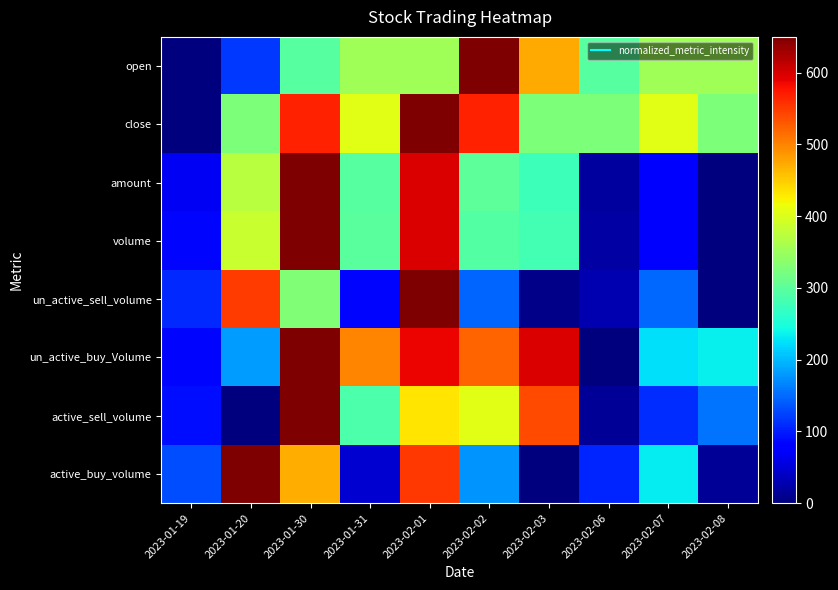

Reading left to right, extract all data points from this chart.

active_buy_volume: 2023-01-19=131.3	2023-01-20=650.0	2023-01-30=470.5	2023-01-31=45.7	2023-02-01=551.6	2023-02-02=176.4	2023-02-03=0.0	2023-02-06=105.9	2023-02-07=231.8	2023-02-08=13.2
active_sell_volume: 2023-01-19=89.3	2023-01-20=0.0	2023-01-30=650.0	2023-01-31=289.4	2023-02-01=433.0	2023-02-02=406.1	2023-02-03=539.5	2023-02-06=14.1	2023-02-07=111.2	2023-02-08=156.4
un_active_buy_Volume: 2023-01-19=84.0	2023-01-20=181.3	2023-01-30=650.0	2023-01-31=498.9	2023-02-01=586.6	2023-02-02=521.9	2023-02-03=598.1	2023-02-06=0.0	2023-02-07=225.5	2023-02-08=234.9
un_active_sell_volume: 2023-01-19=108.3	2023-01-20=549.2	2023-01-30=329.6	2023-01-31=84.0	2023-02-01=650.0	2023-02-02=145.3	2023-02-03=7.1	2023-02-06=28.4	2023-02-07=147.7	2023-02-08=0.0
volume: 2023-01-19=84.0	2023-01-20=385.1	2023-01-30=650.0	2023-01-31=297.9	2023-02-01=596.7	2023-02-02=293.9	2023-02-03=281.6	2023-02-06=20.4	2023-02-07=79.8	2023-02-08=0.0
amount: 2023-01-19=67.3	2023-01-20=371.6	2023-01-30=650.0	2023-01-31=294.7	2023-02-01=598.6	2023-02-02=299.7	2023-02-03=276.4	2023-02-06=18.3	2023-02-07=75.9	2023-02-08=0.0
close: 2023-01-19=0.0	2023-01-20=325.0	2023-01-30=568.7	2023-01-31=406.2	2023-02-01=650.0	2023-02-02=568.7	2023-02-03=325.0	2023-02-06=325.0	2023-02-07=406.2	2023-02-08=325.0
open: 2023-01-19=0.0	2023-01-20=118.2	2023-01-30=295.5	2023-01-31=354.5	2023-02-01=354.5	2023-02-02=650.0	2023-02-03=472.7	2023-02-06=295.5	2023-02-07=354.5	2023-02-08=354.5